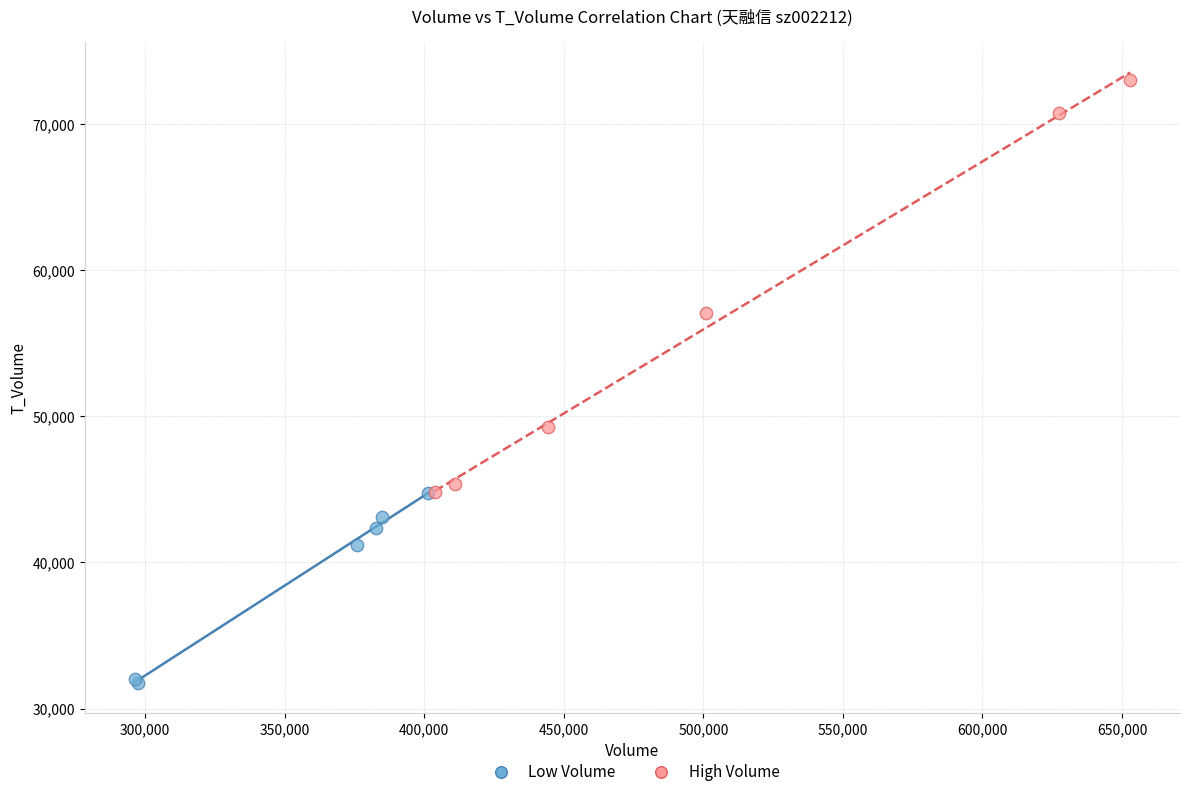

Which series reaches the minimum Y coordinate?

Low Volume